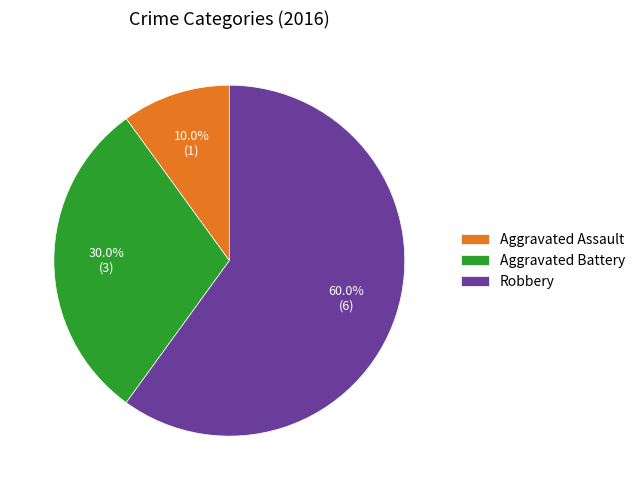

To the nearest percent, what is the difference between the largest and smallest slice percentages?

50%